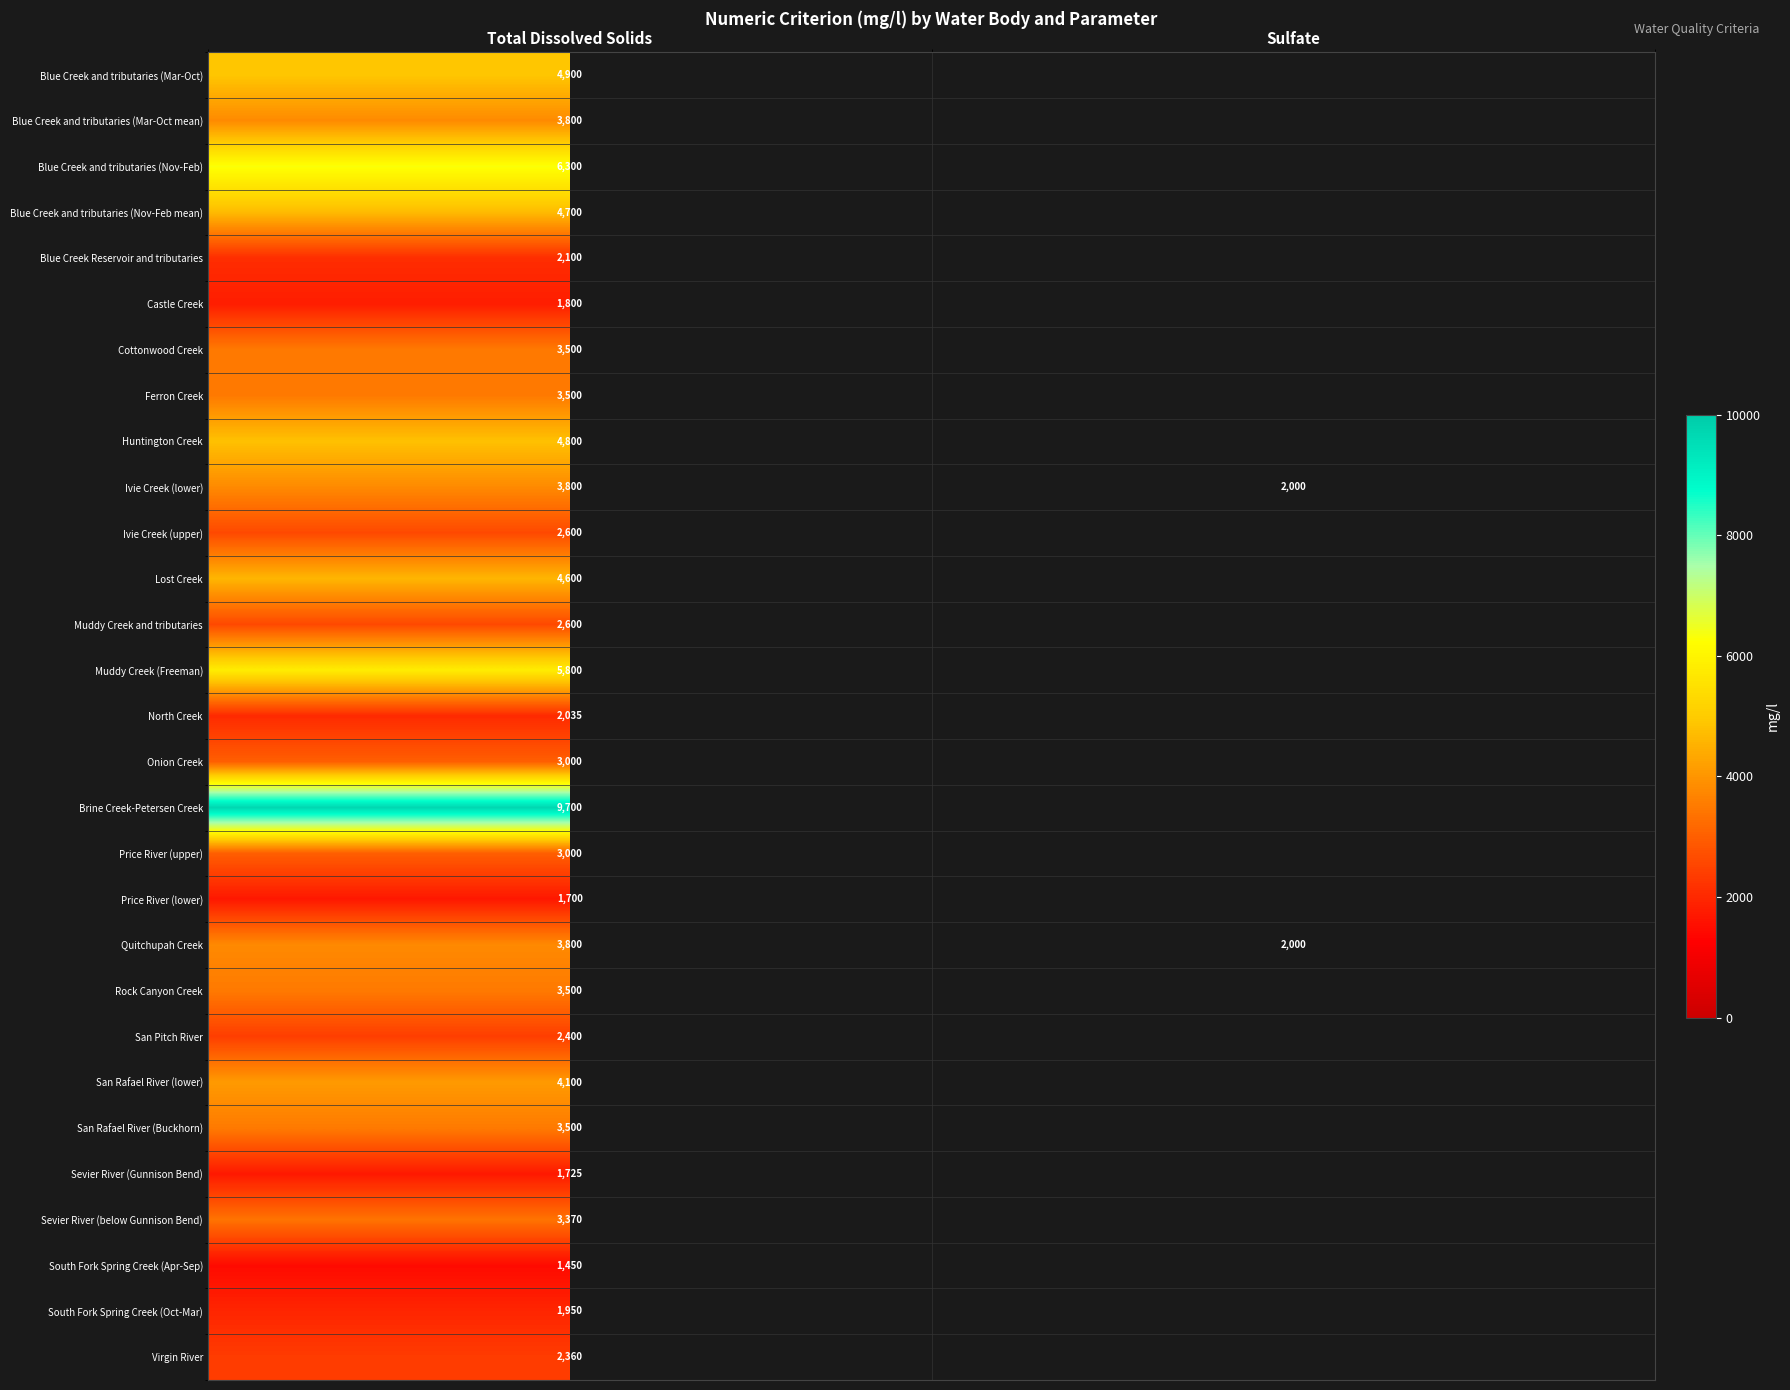

Is it true that Blue Creek and tributaries (Mar-Oct mean) equals 3800 at Total Dissolved Solids?

True